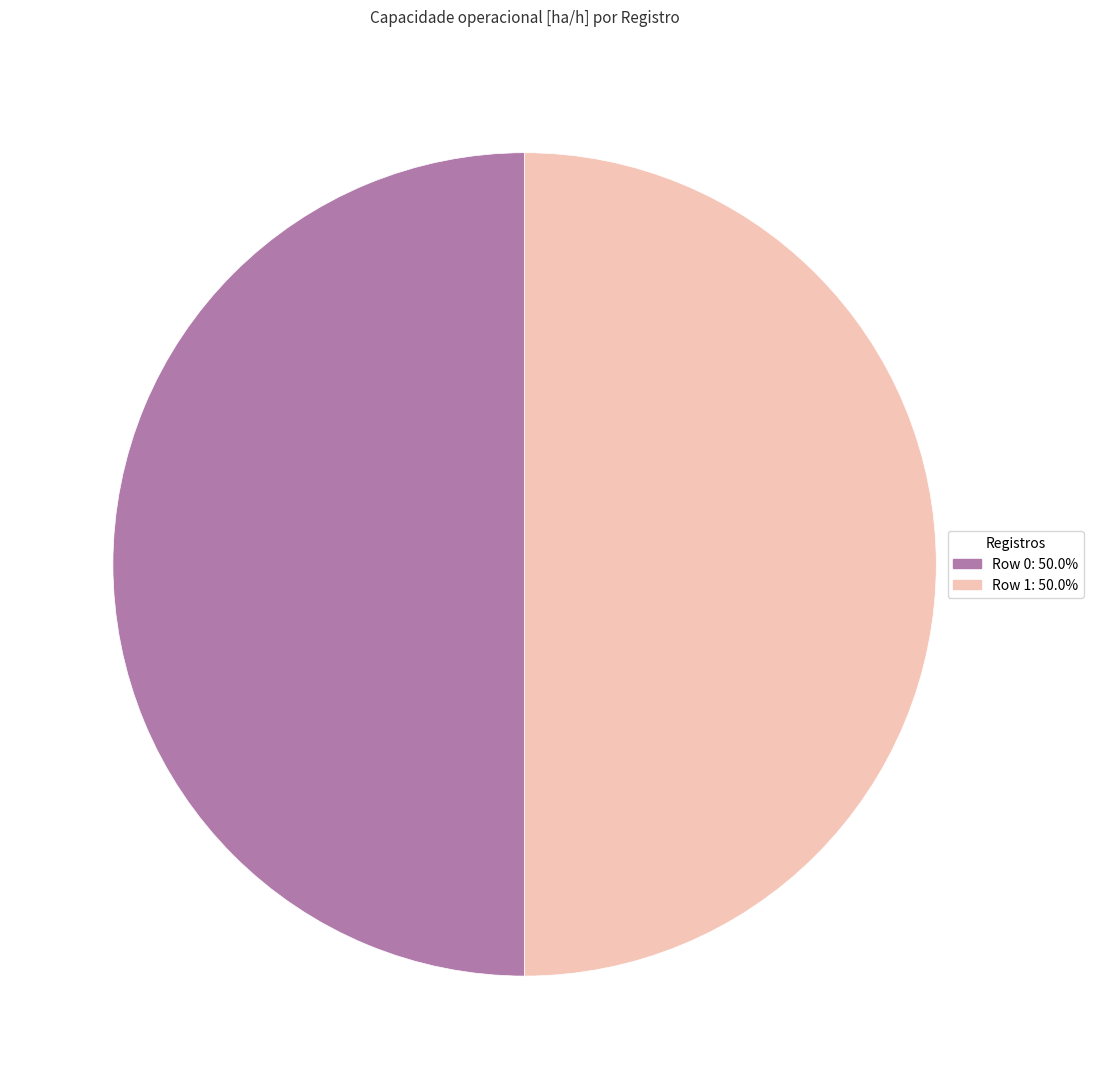

The Row 0 slice represents 50% of the pie. True or false?

True